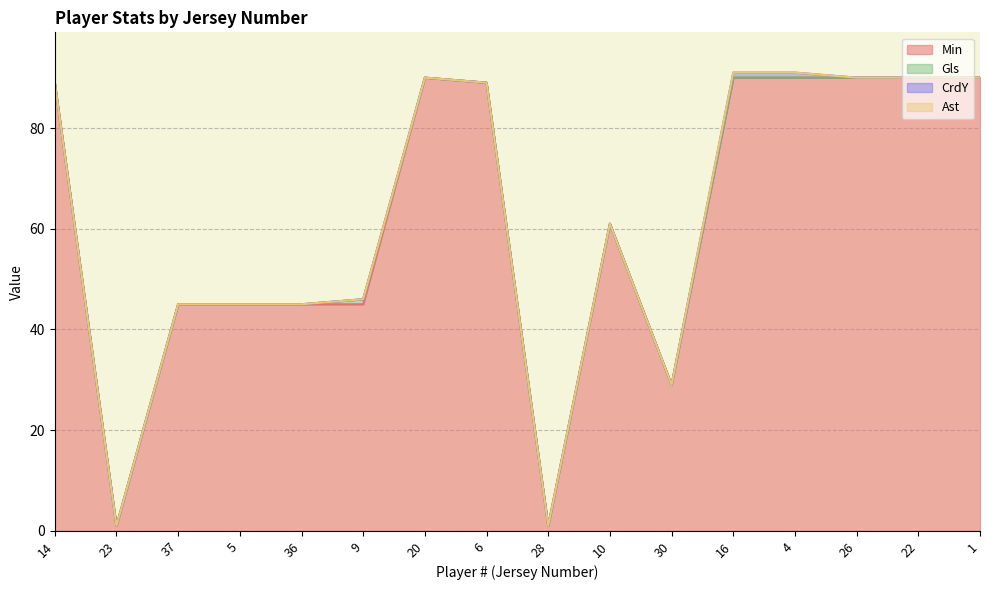

What is the sum of the Min values at 9 and 22?

135